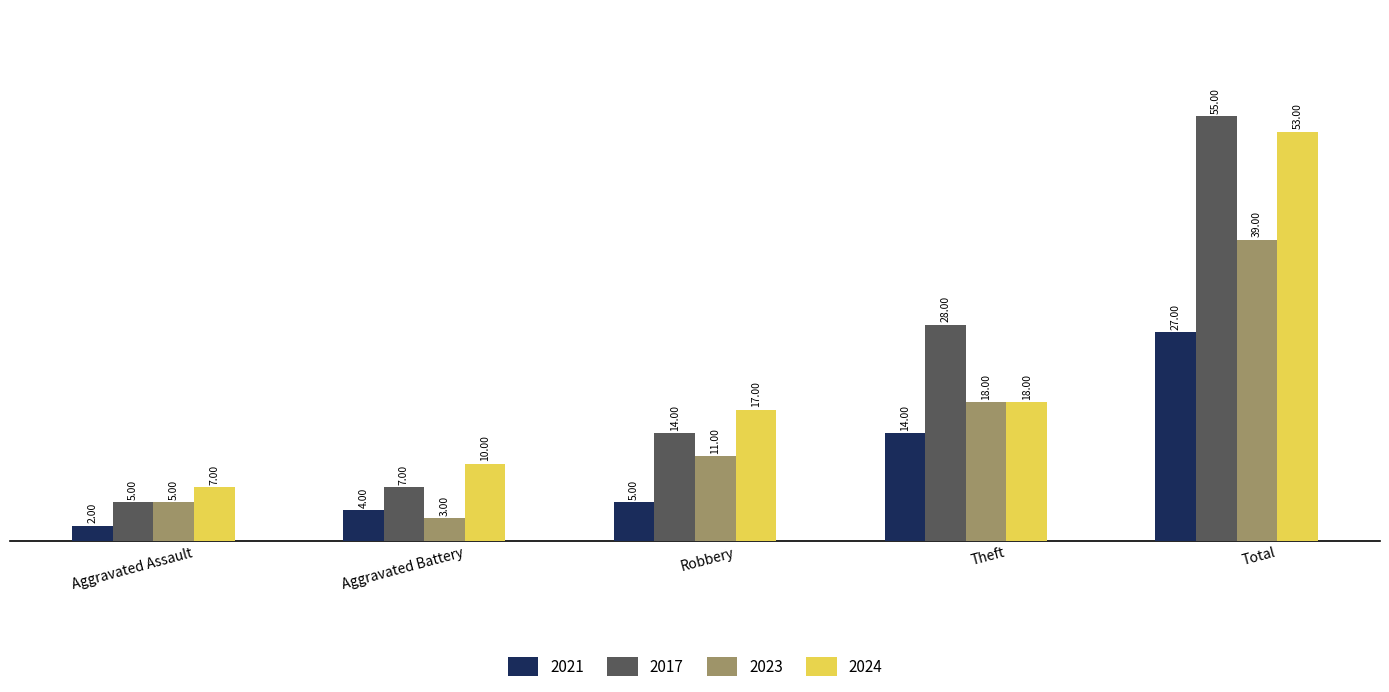

What are all the series names shown in the legend?

2021, 2017, 2023, 2024